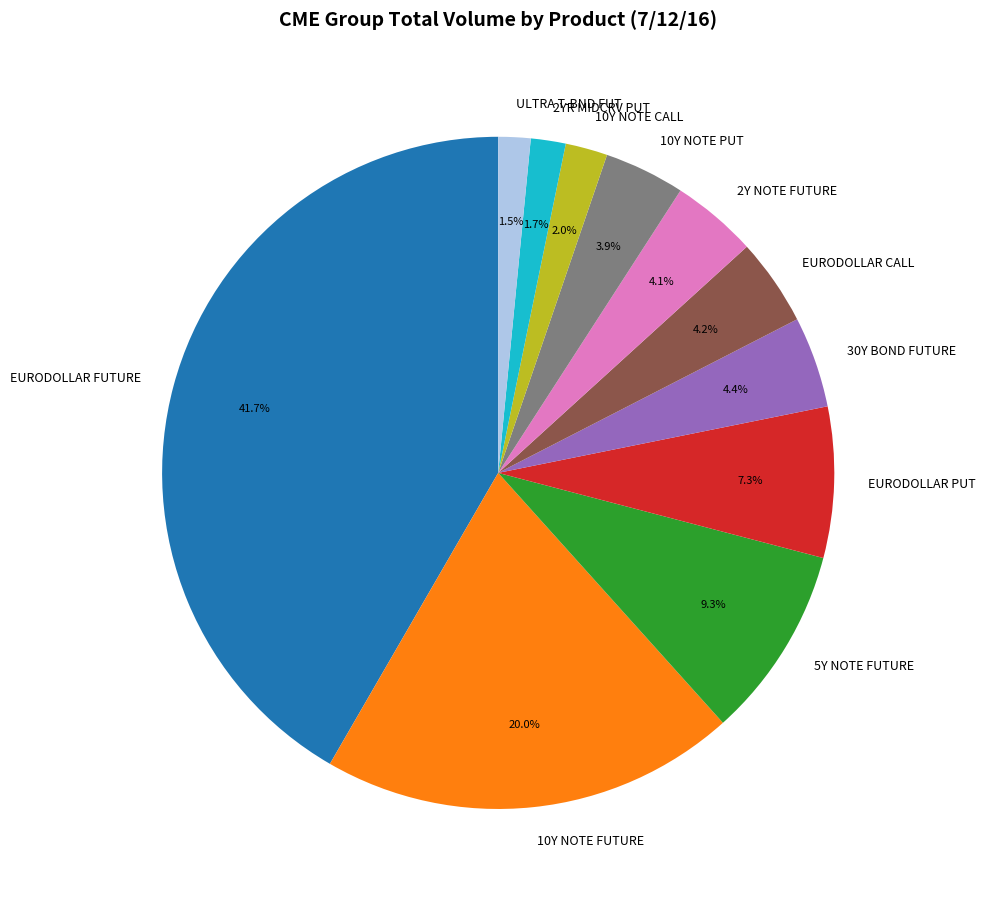

Is there a majority slice in this chart?

No